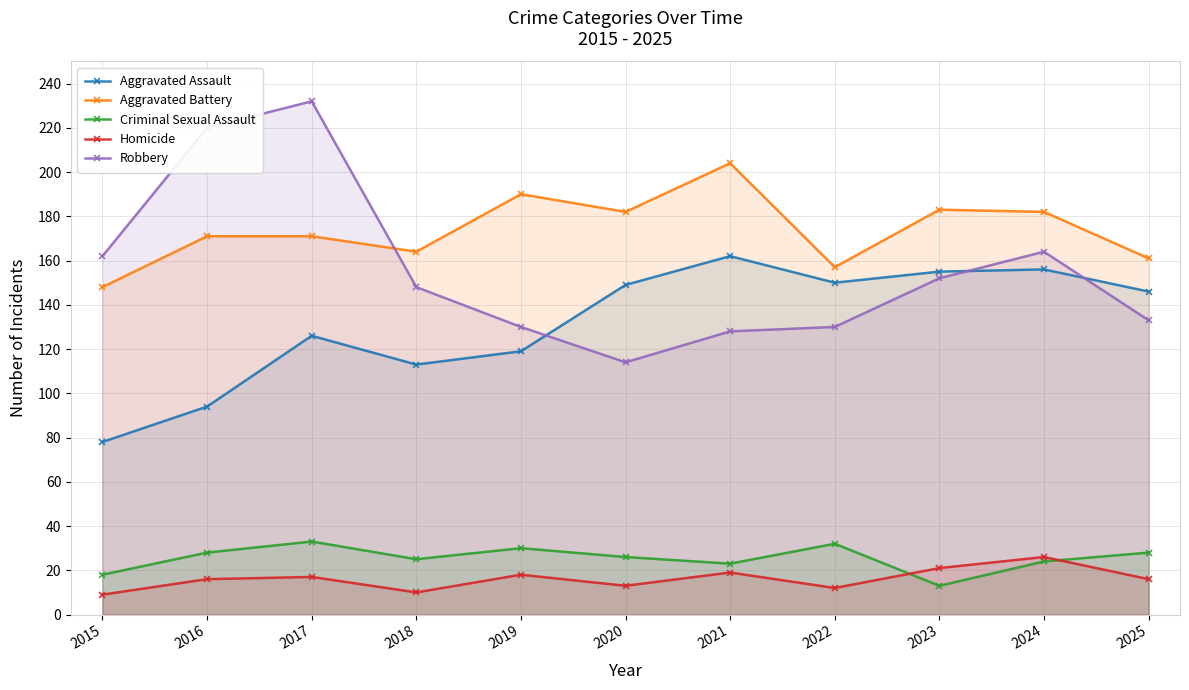

List the series in order of their peak value, lowest first.

Homicide, Criminal Sexual Assault, Aggravated Assault, Aggravated Battery, Robbery